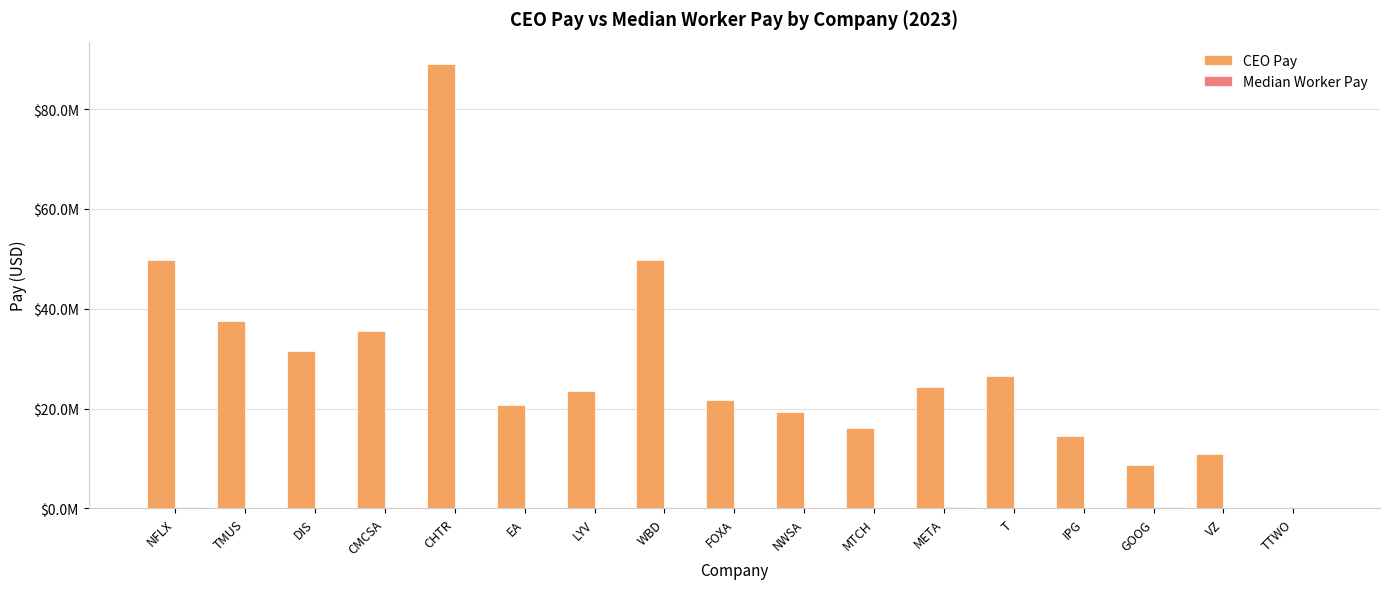

What is the difference between the highest and lowest values at CHTR?

89022602